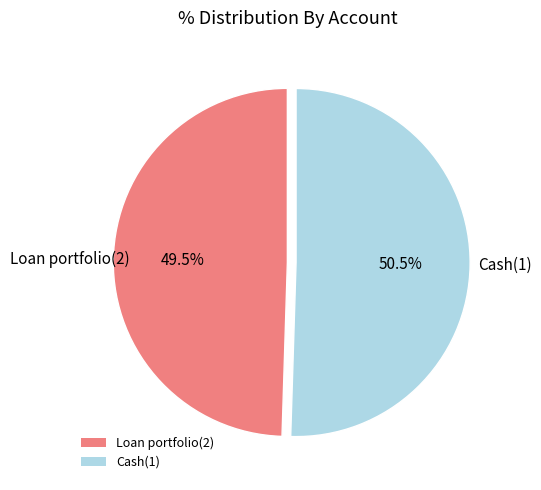

To the nearest percent, what is the combined percentage of Loan portfolio(2) and Cash(1)?

100%